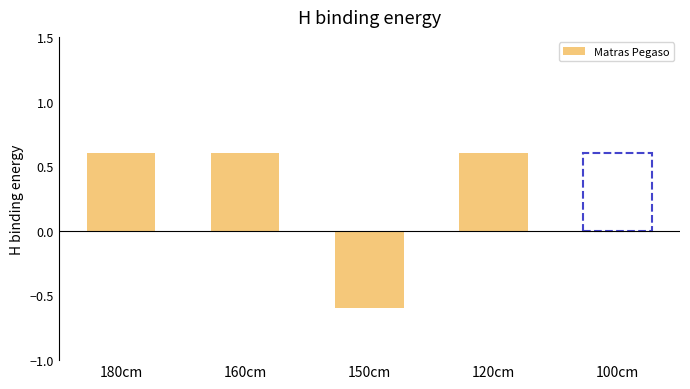

Are the bars grouped side by side (vs. stacked)?

No